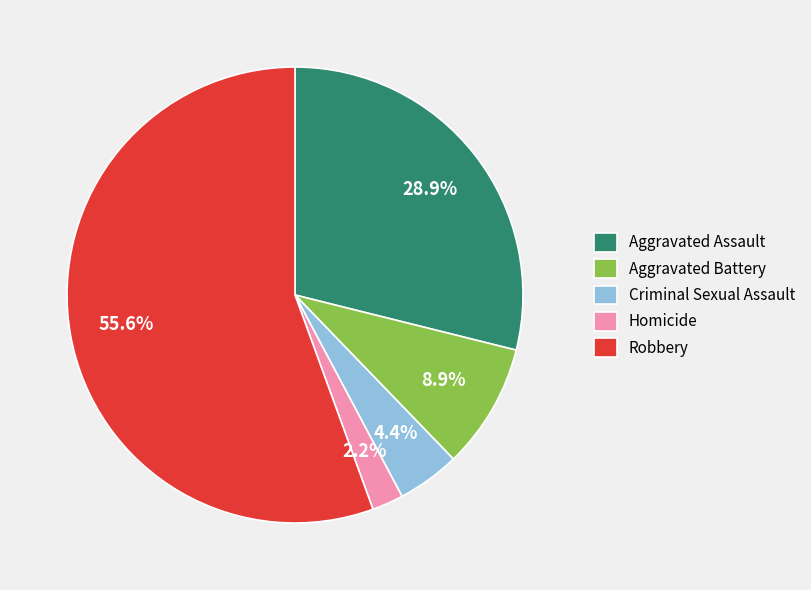

To the nearest percent, what is the difference between the Aggravated Battery and Aggravated Assault slice percentages?

20%